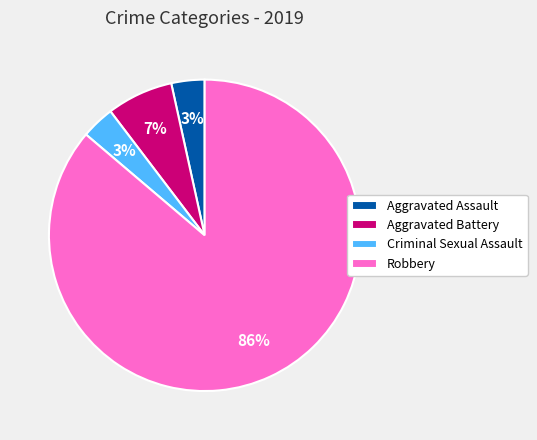

Do Aggravated Assault and Criminal Sexual Assault together represent more than half of the pie?

No